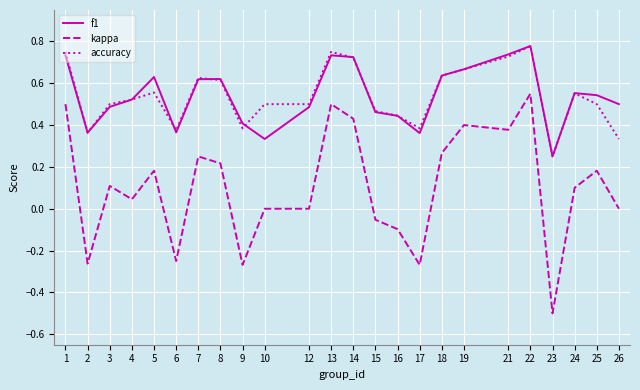

What are all the series names shown in the legend?

f1, kappa, accuracy